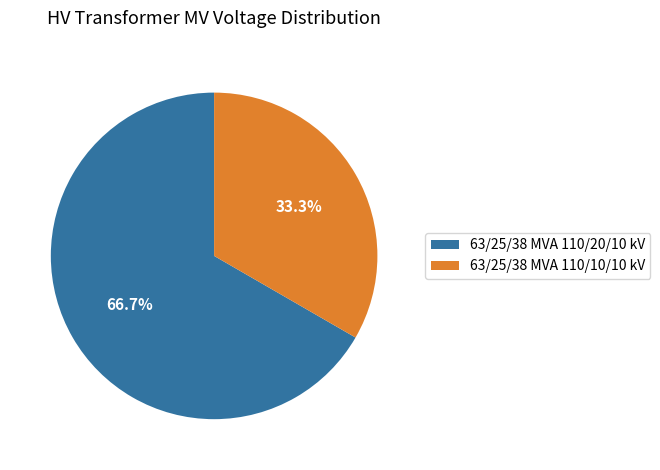

Which slice represents more than half of the pie?

63/25/38 MVA 110/20/10 kV